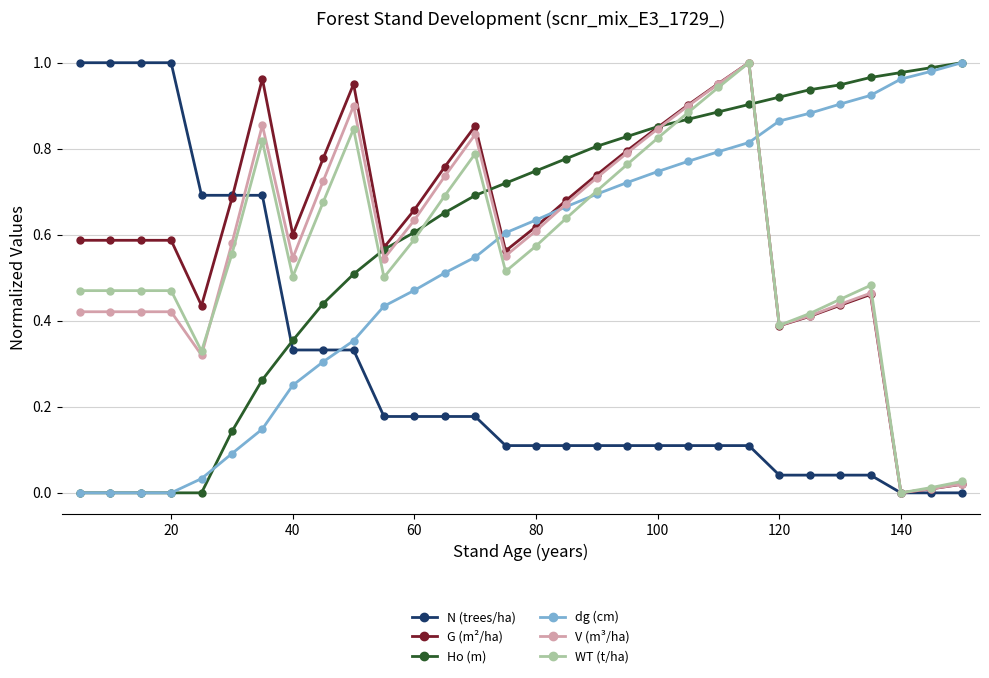

After their last crossing, which series has the higher values: Ho (m) or WT (t/ha)?

Ho (m)